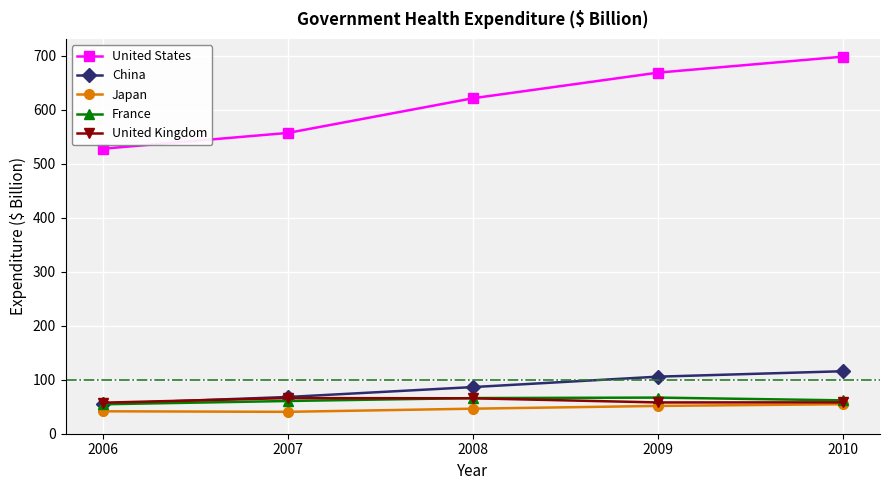

Where does the United Kingdom series first go above 58?

2007